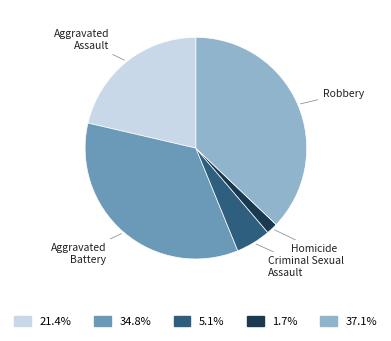

Does Aggravated Assault account for over 50% of the chart?

No